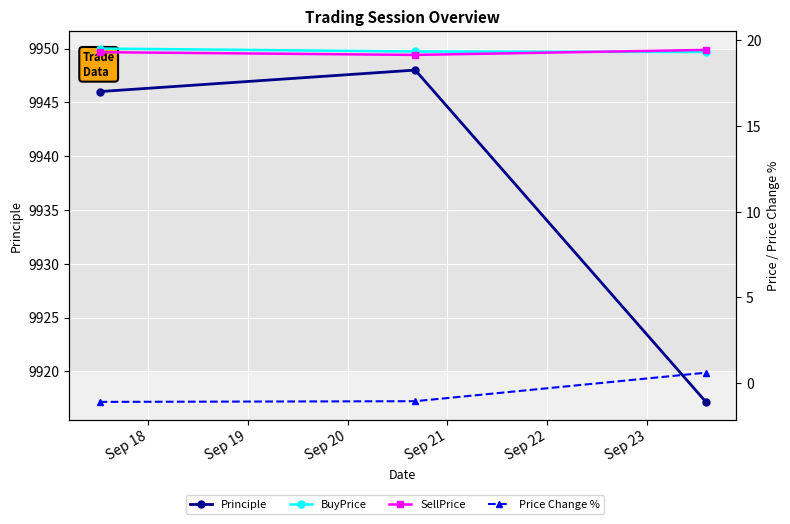

Is this an area chart (filled region under the line)?

No